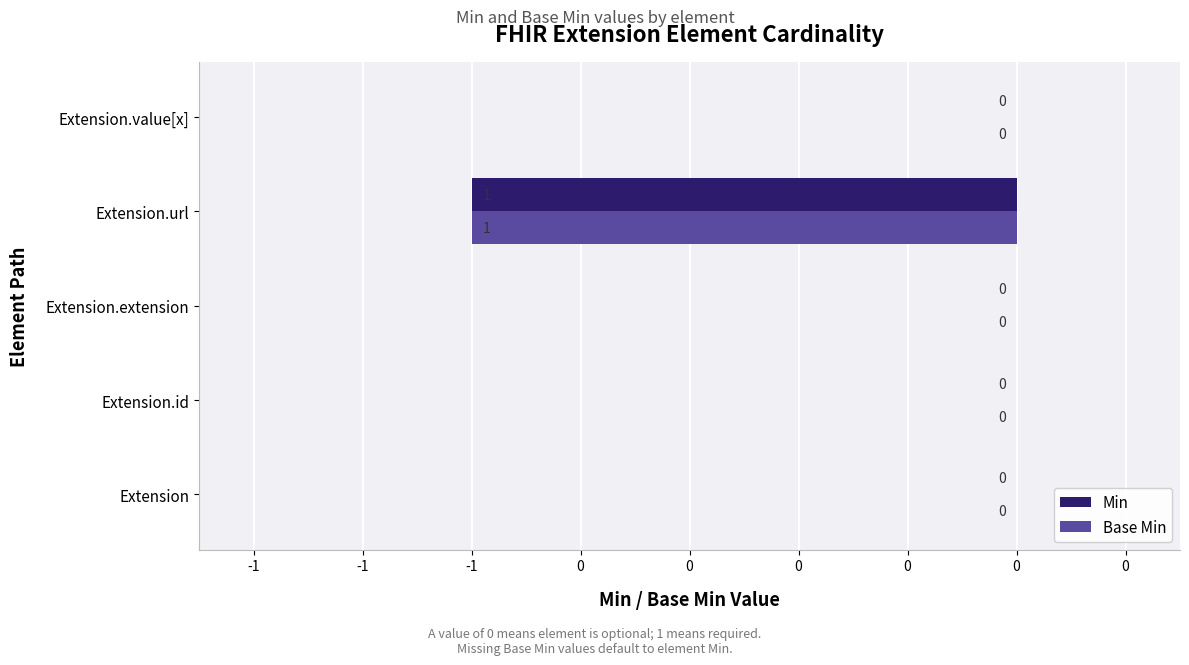

What are all the series names shown in the legend?

Min, Base Min